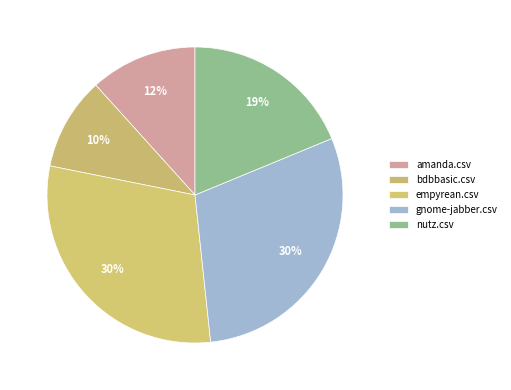

Is there any slice that represents more than half of the pie?

No